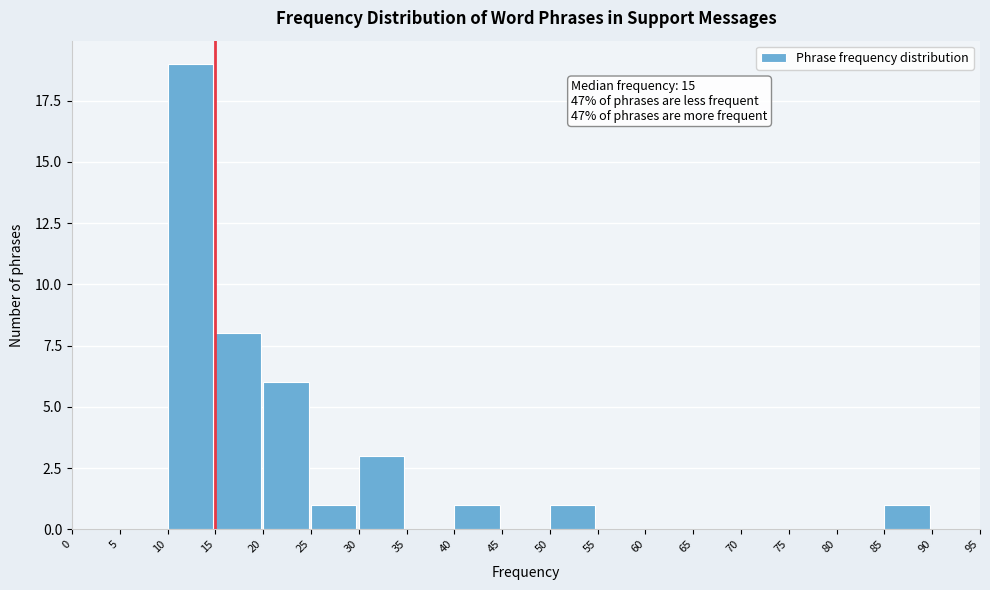

Which range on the x-axis has the tallest bar?

10 to 15